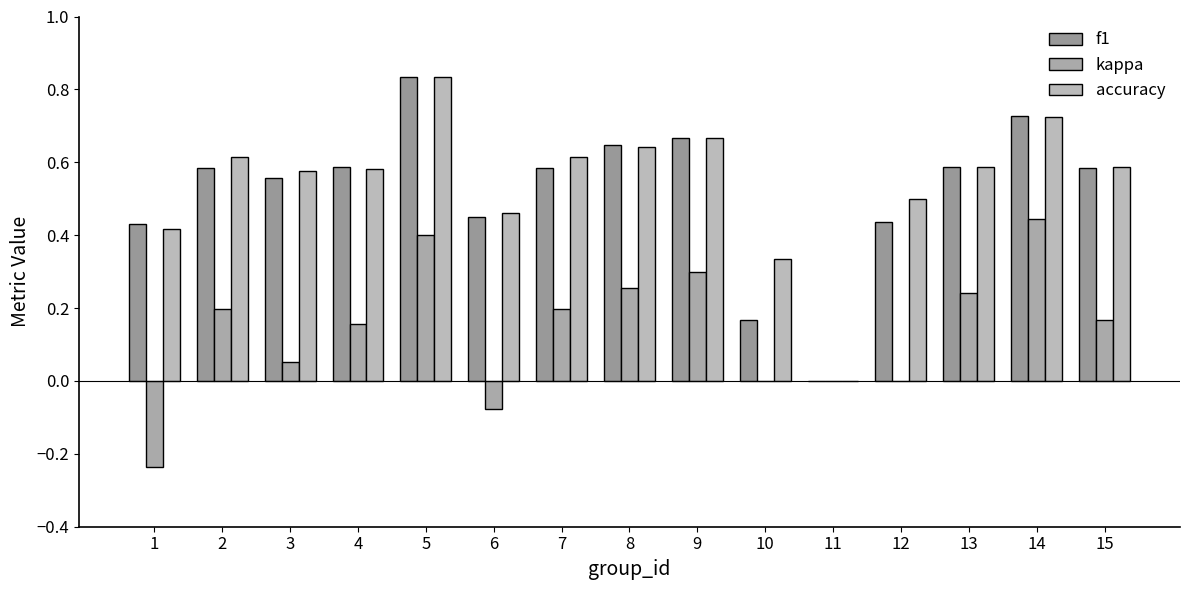

What is the sum of all accuracy values?

8.1